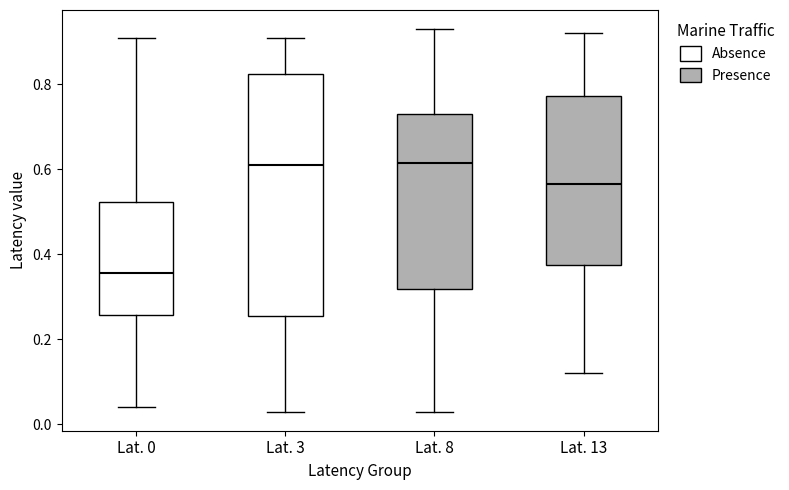

Reading left to right, read every box against the y-axis: the position of its median line, the range the box covers, and the ends of its whiskers. The values are not printed on the chart, so give them approximately, as read against the axis.

Lat. 0: median 0.36, box 0.26 to 0.52, whiskers 0.04 to 0.92
Lat. 3: median 0.62, box 0.26 to 0.82, whiskers 0.04 to 0.92
Lat. 8: median 0.62, box 0.32 to 0.74, whiskers 0.04 to 0.94
Lat. 13: median 0.56, box 0.38 to 0.78, whiskers 0.12 to 0.92